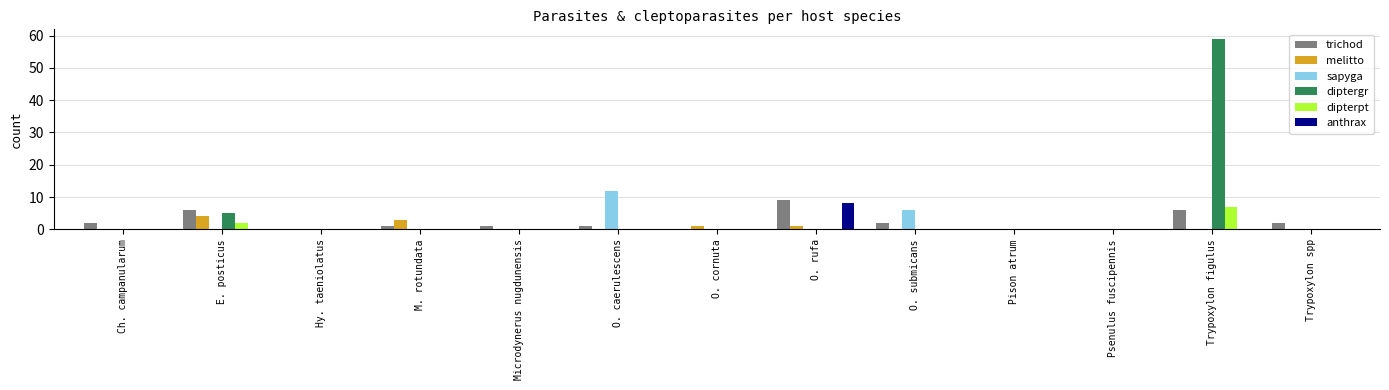

How many groups of bars are there?

13